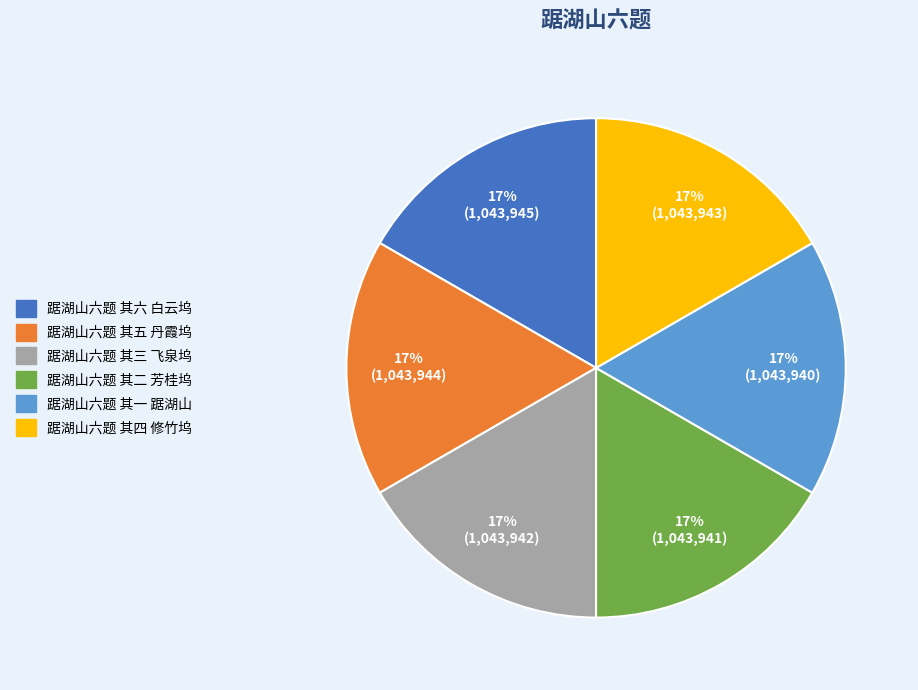

How many slices are in this pie chart?

6